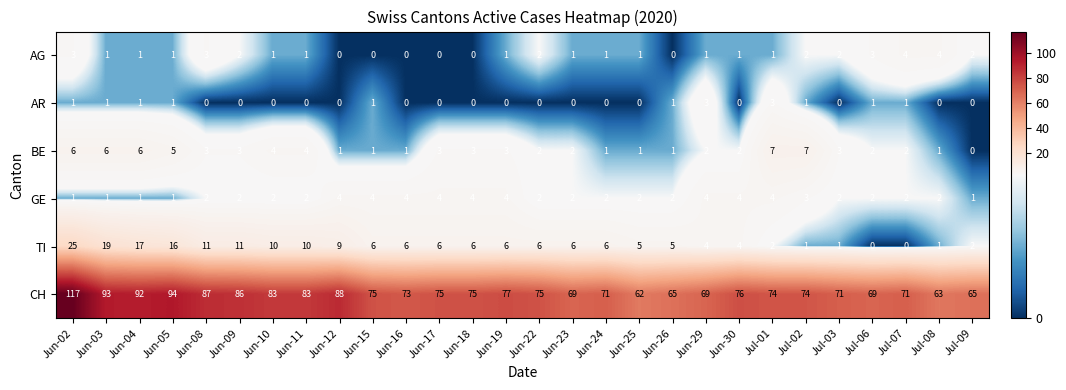

True or false: CH has a value of 29 at Jun-12.

False